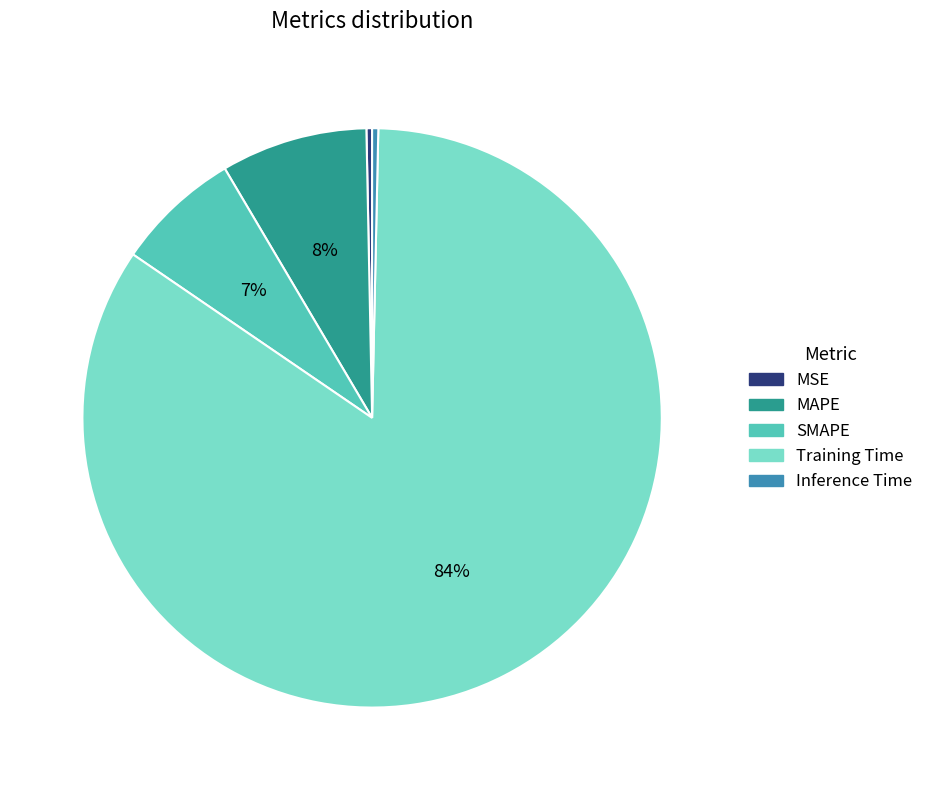

Count the number of slices in the pie.

5